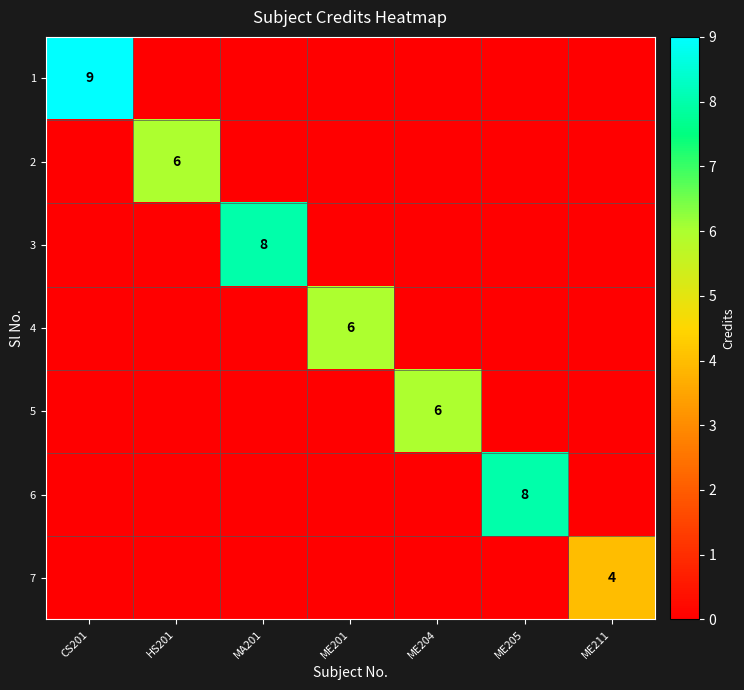

How many categories are shown in the chart?

7